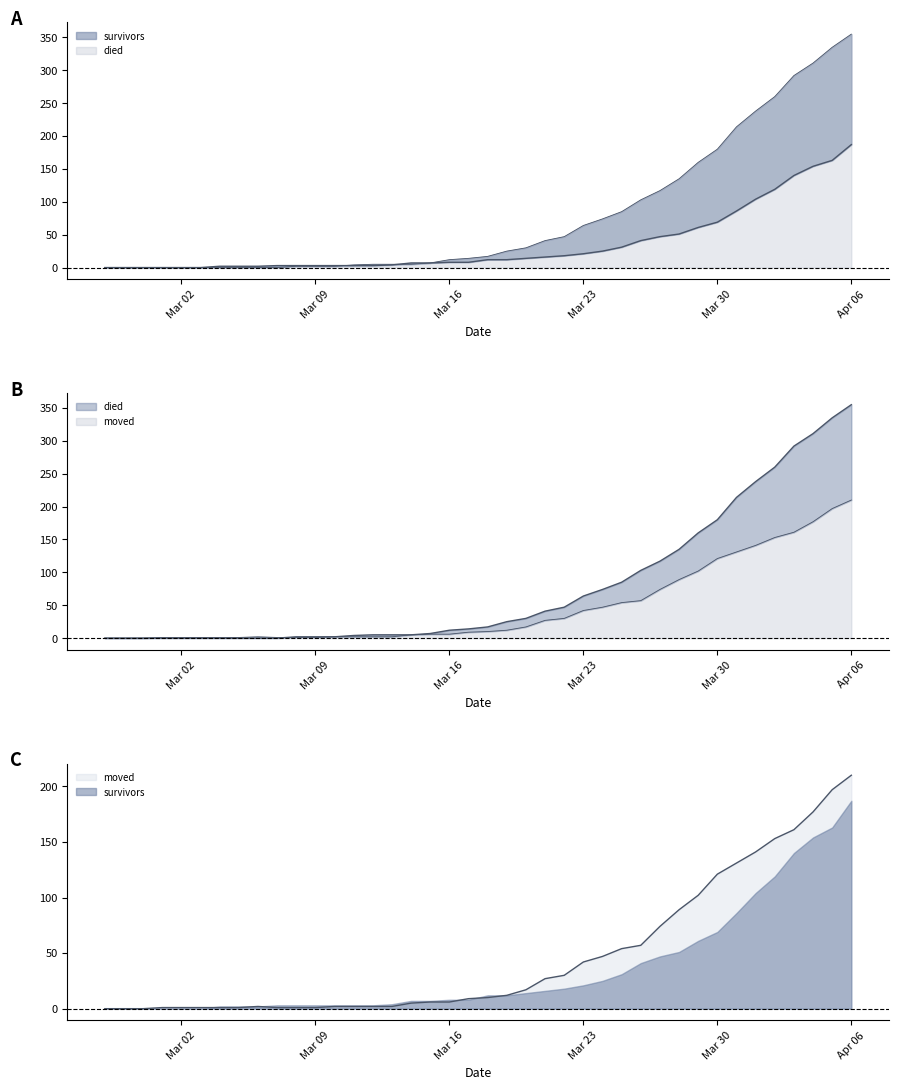

True or false: died has more than 1 points higher than both neighbors.

False